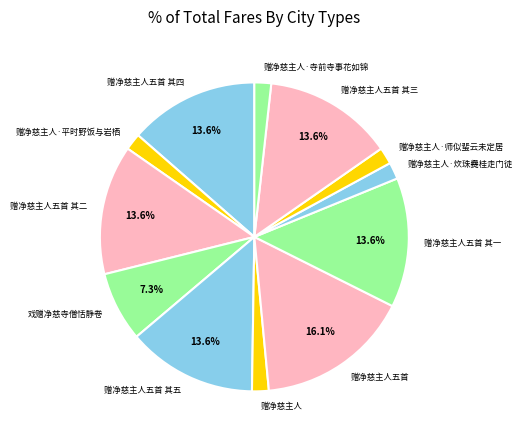

Is 赠净慈主人五首 the majority of the pie?

No